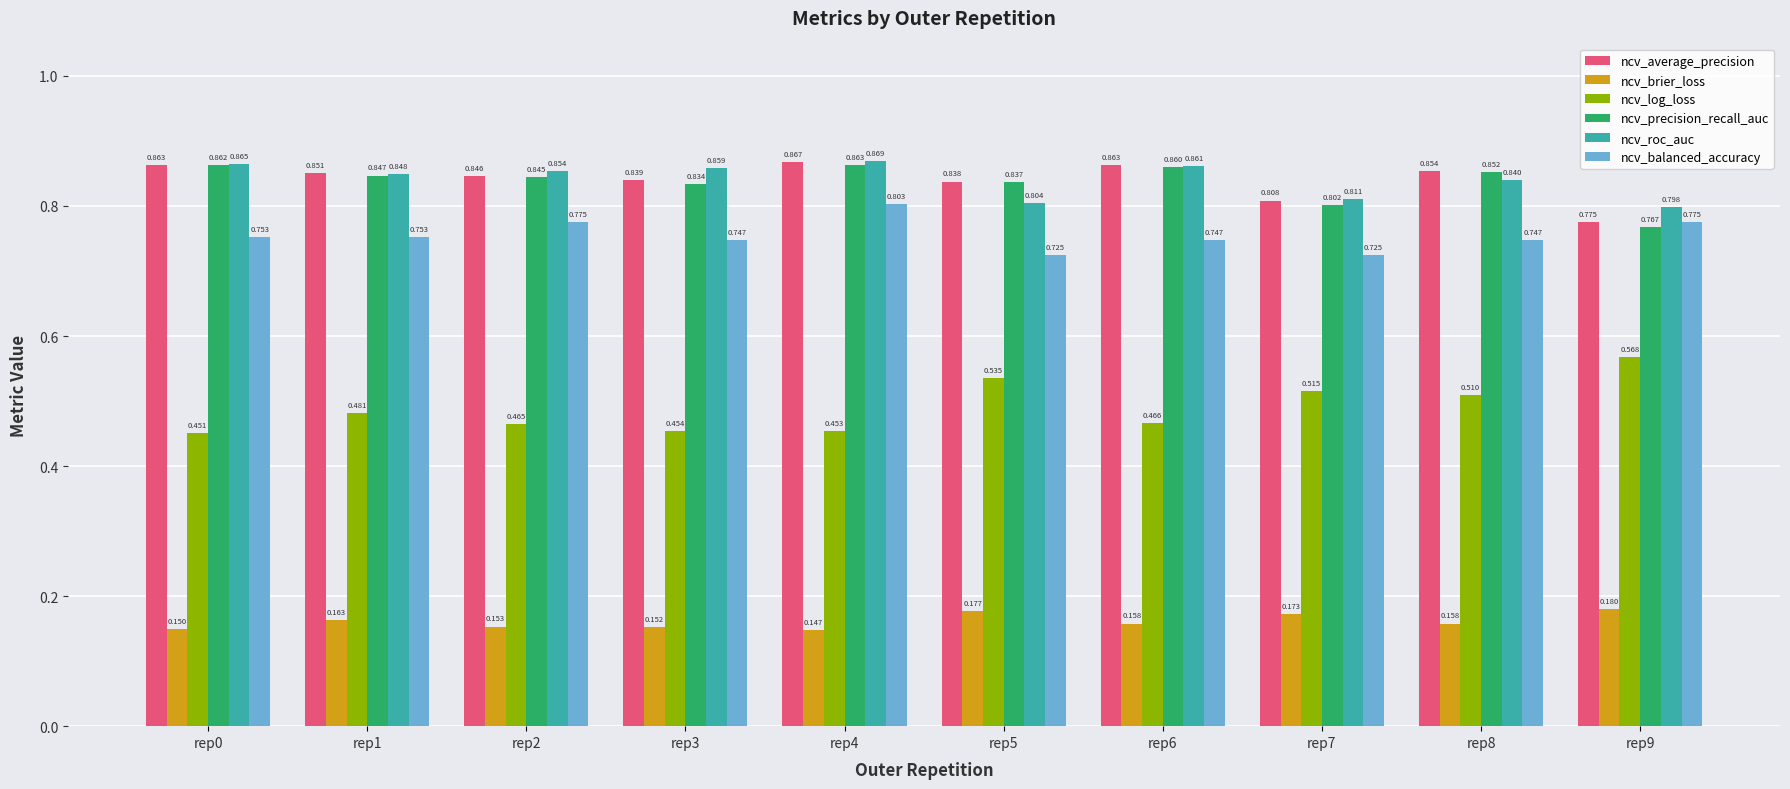

At which category is the sum across all series the highest?

rep4